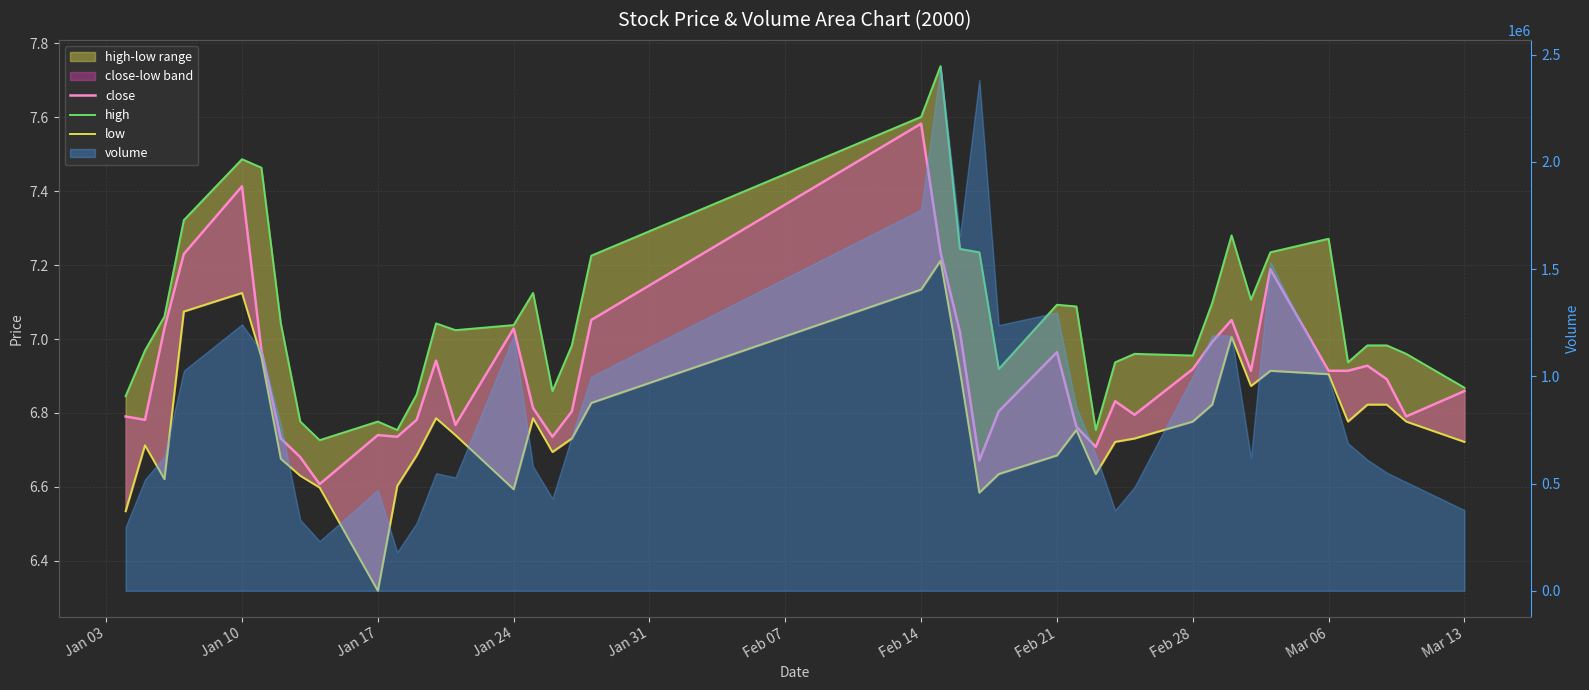

What is the difference between the second highest and minimum values in the close series?

0.8